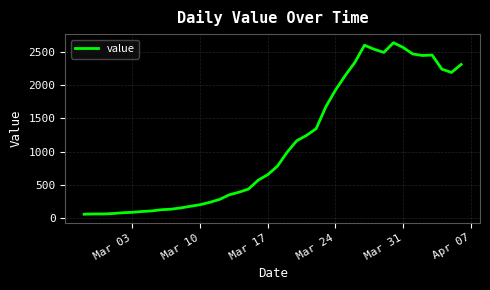

What is the difference between the maximum and minimum values?

2577